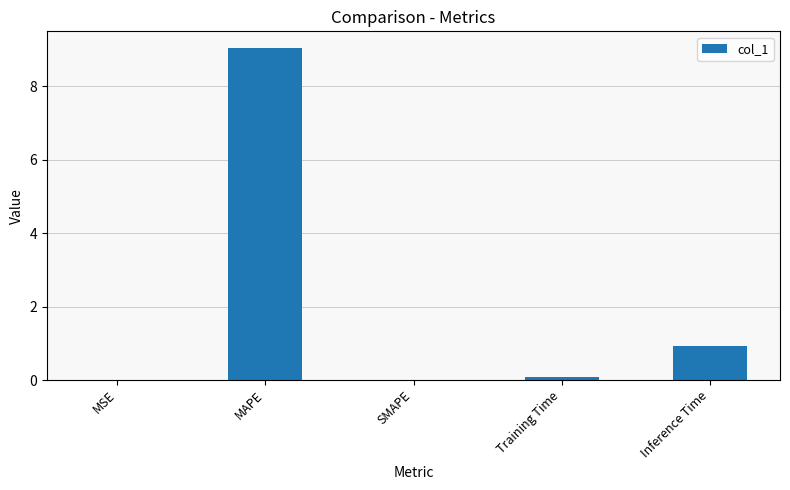

Which label corresponds to the largest value in the chart?

MAPE